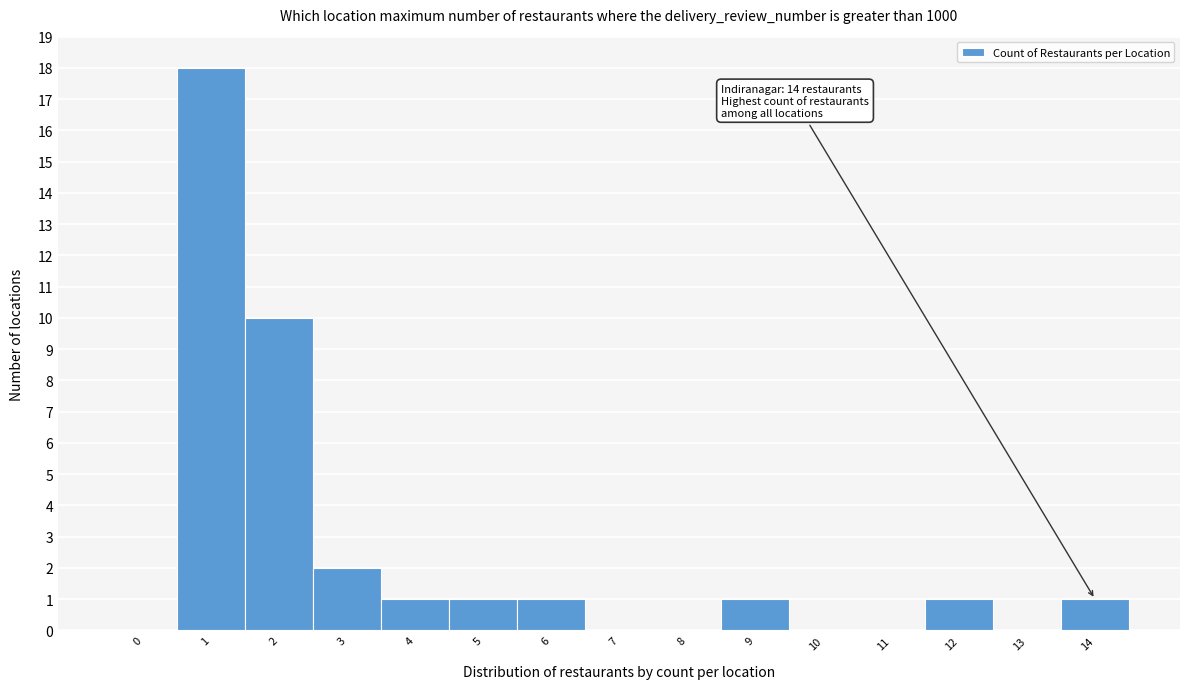

Reading right to left, what are all the values shown in this chart?

14=1	13=0	12=1	11=0	10=0	9=1	8=0	7=0	6=1	5=1	4=1	3=2	2=10	1=18	0=0